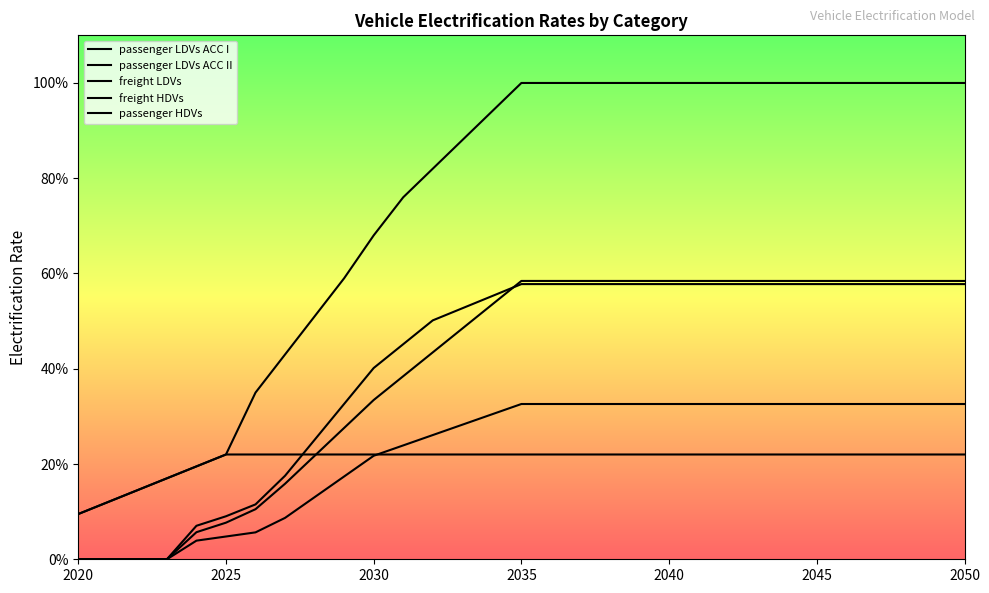

What is the maximum value shown in the chart?

1.0